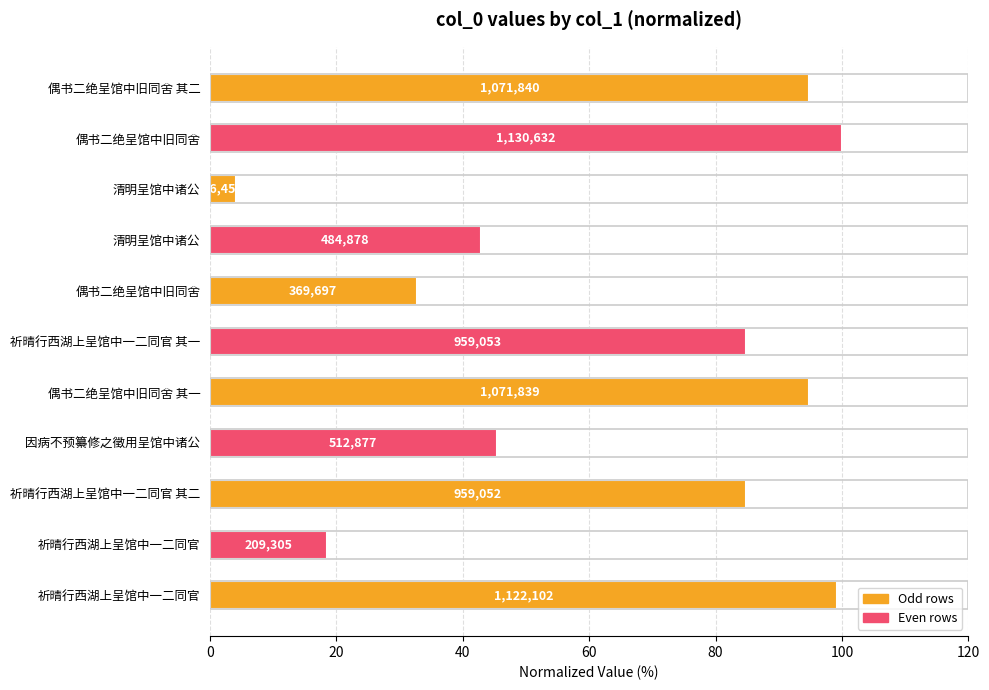

How many bars are there in total?

11